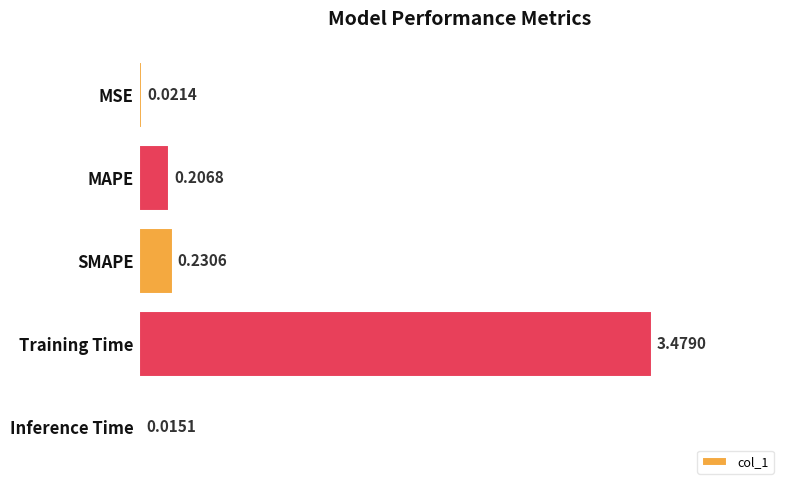

List the labels in order of value, smallest first.

Inference Time, MSE, MAPE, SMAPE, Training Time